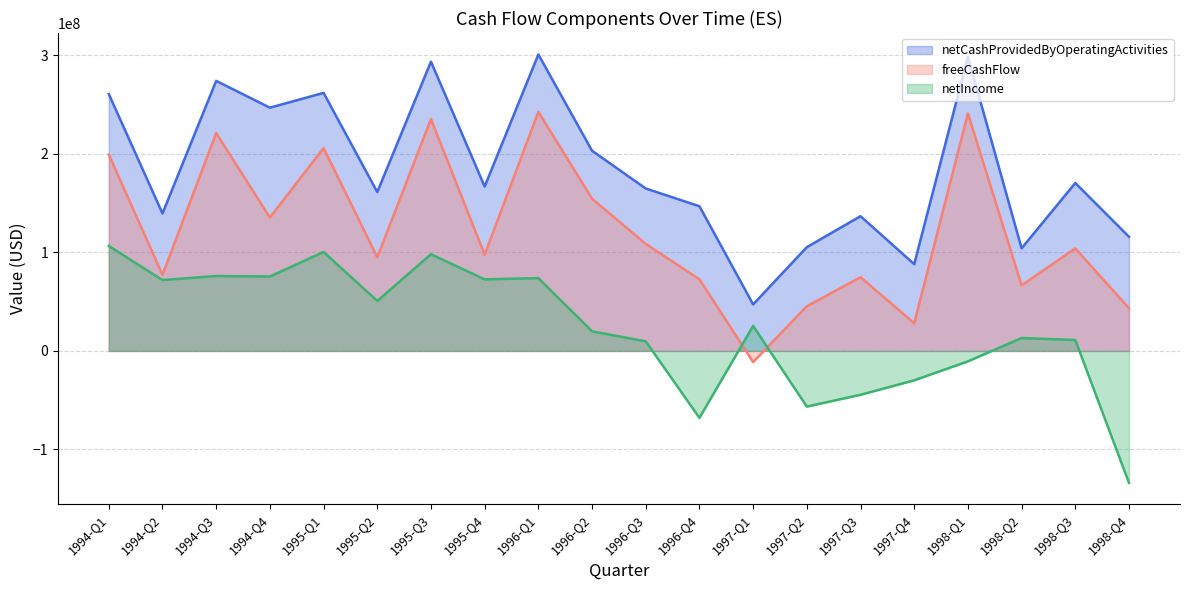

At which category is the sum across all series the highest?

1995-Q3